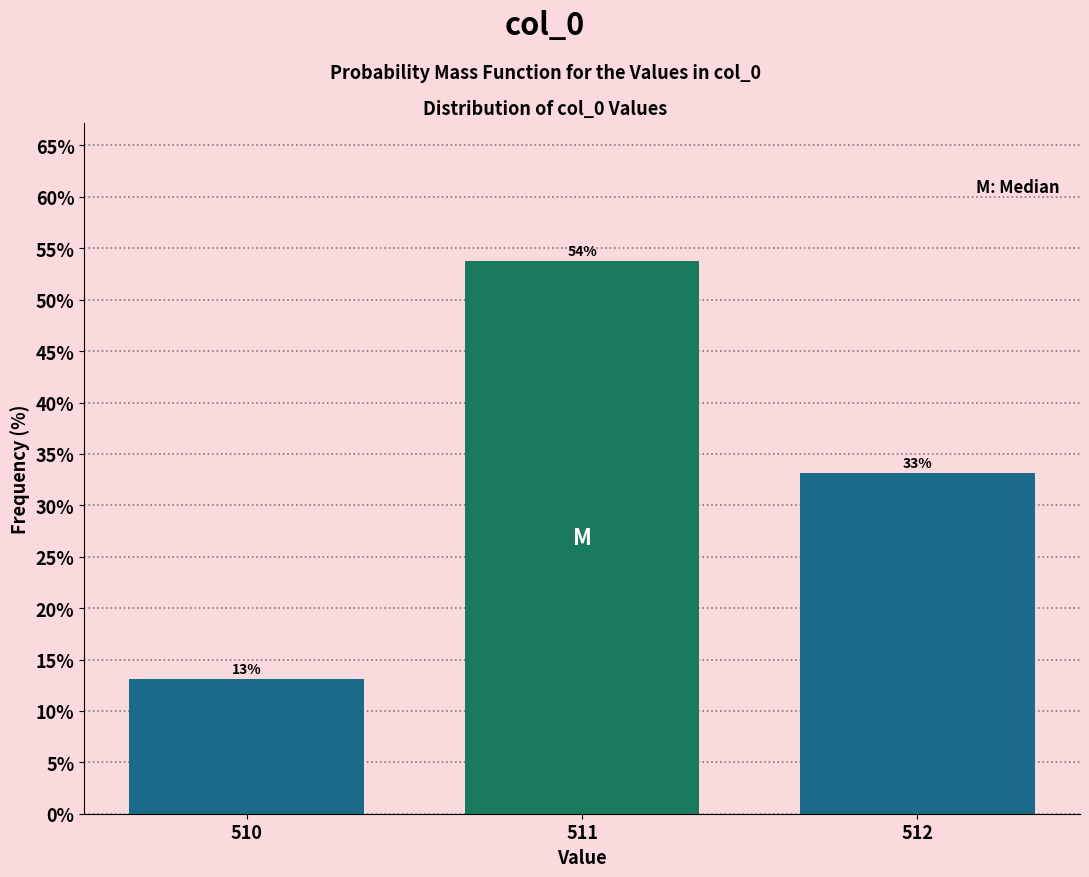

Which label corresponds to the smallest value in the chart?

510